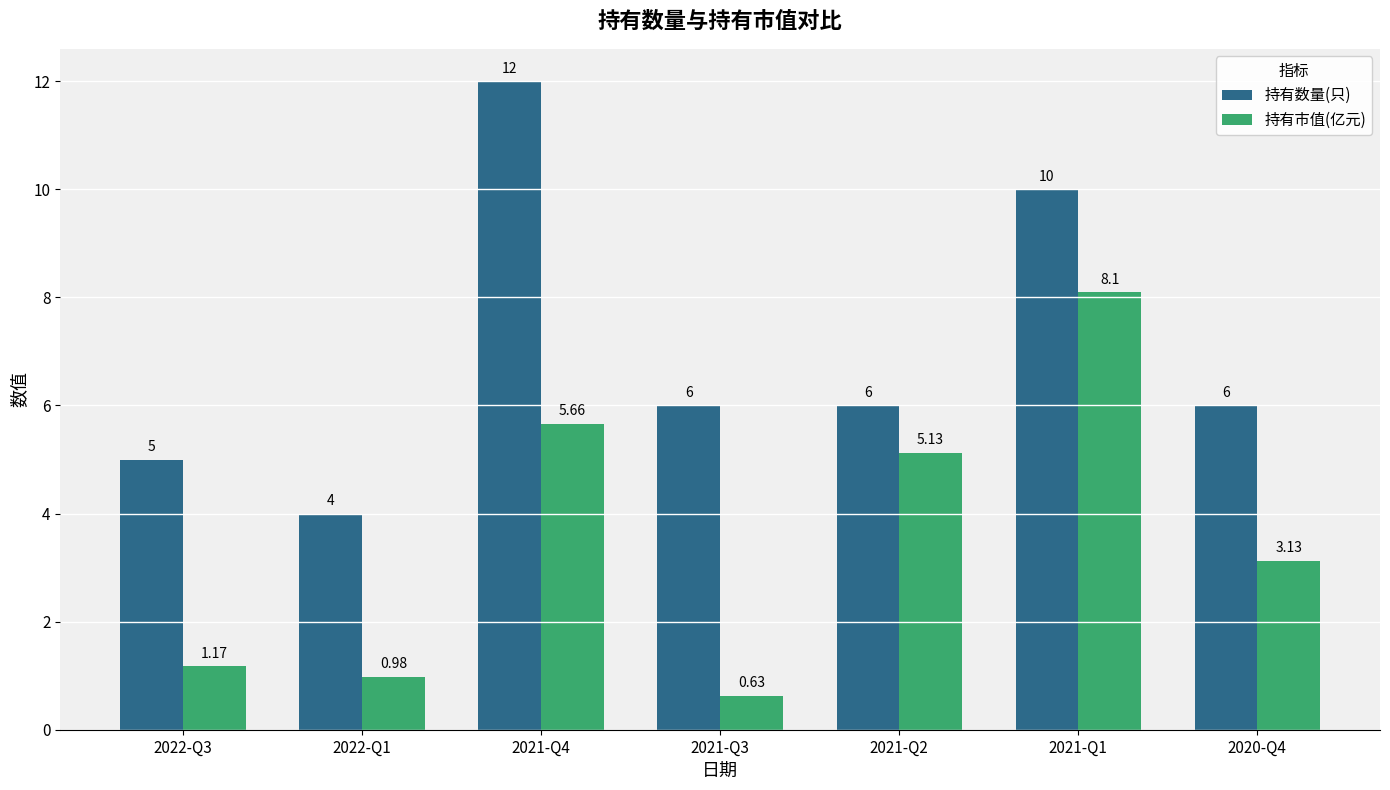

What position from the right is 2021-Q4?

5